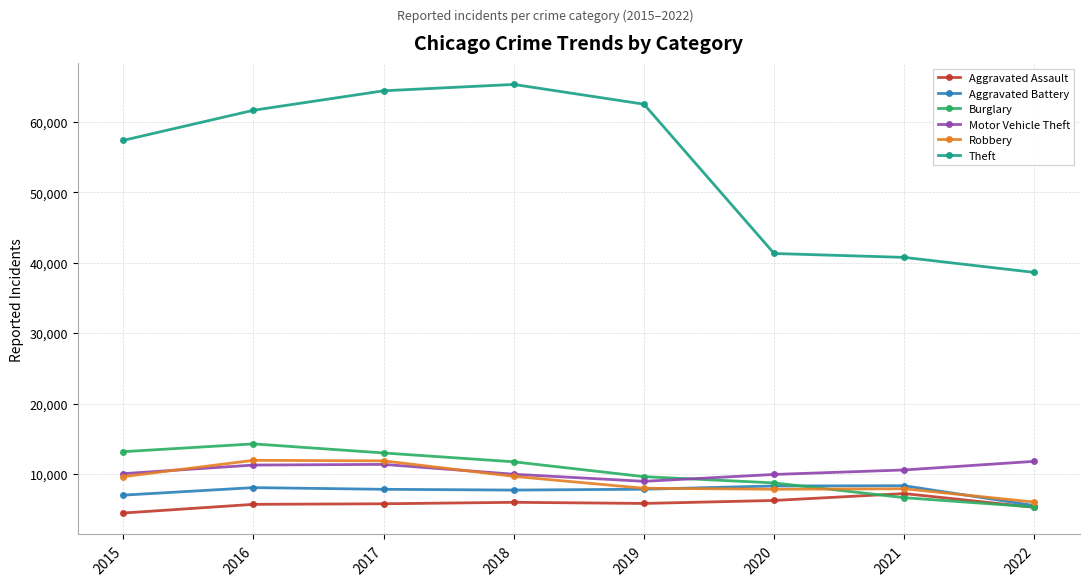

True or false: Aggravated Assault and Robbery cross at least once.

False